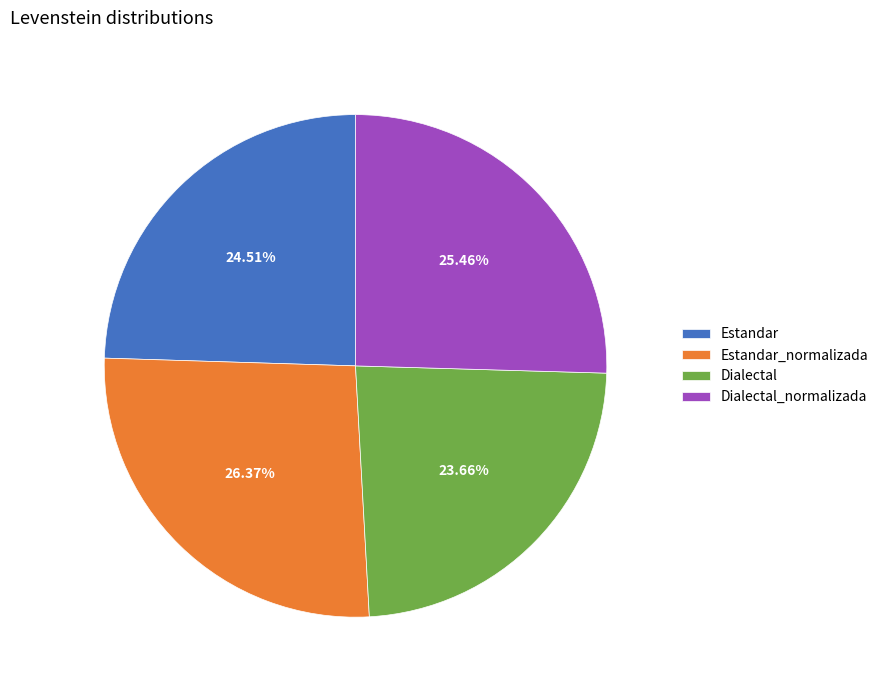

Is it true that Estandar_normalizada is 26% of the pie?

True